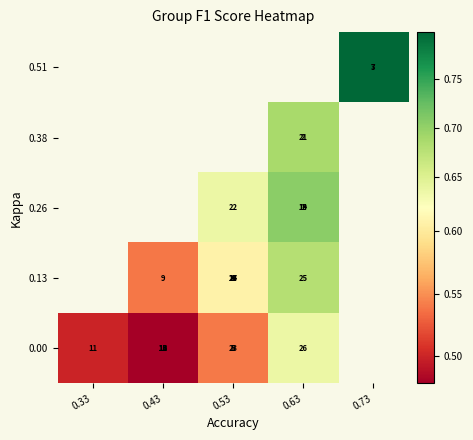

What is the spread (max minus min) of values at 0.63?

0.1